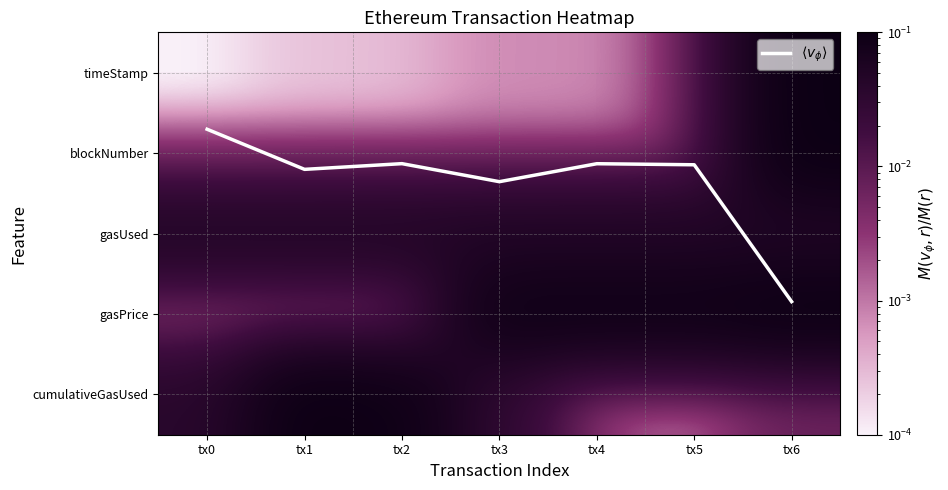

Which series has the widest spread of values?

$\langle v_\phi \rangle$